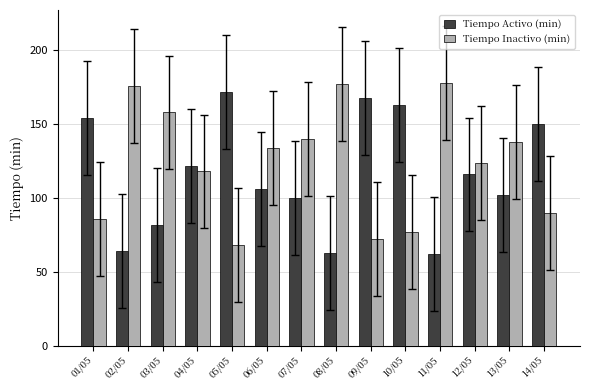

The value of Tiempo Activo (min) at 06/05 is 158. True or false?

False